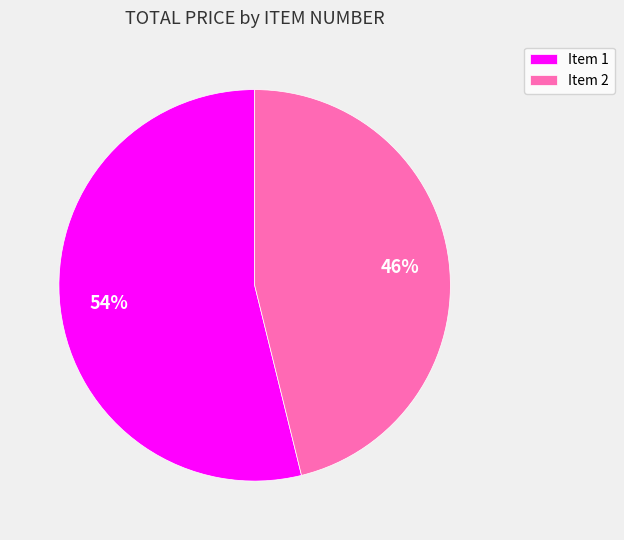

To the nearest percent, what is the difference between the largest and smallest slice percentages?

8%